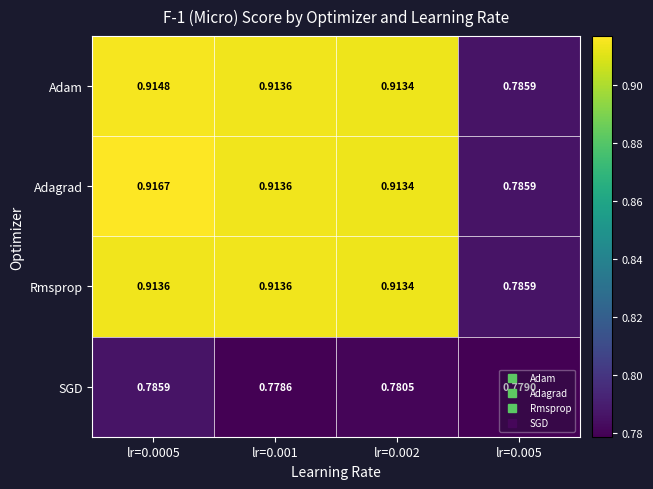

Which series has the widest spread of values?

Adagrad